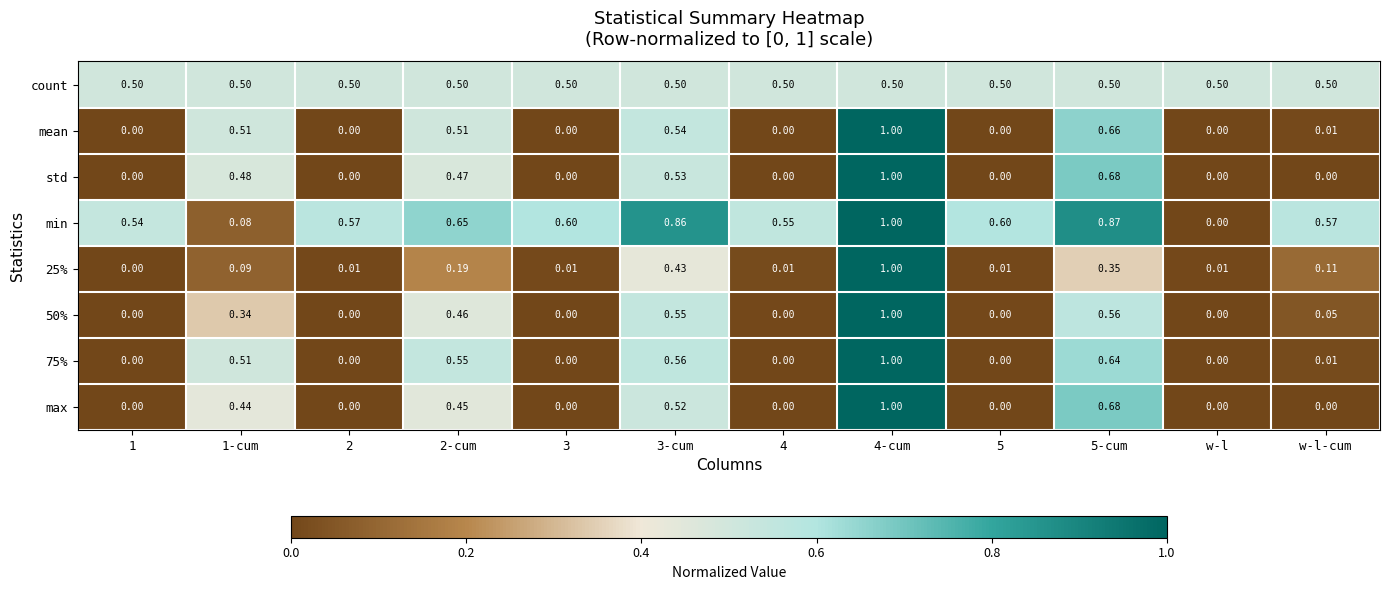

What is the maximum value shown in the chart?

1.0